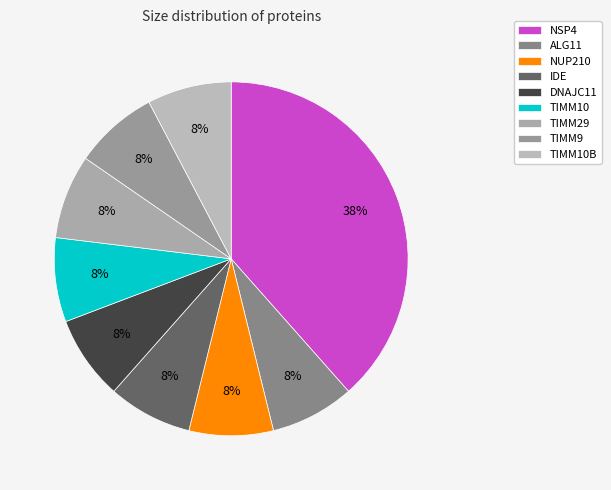

Is it true that TIMM29 is 22% of the pie?

False